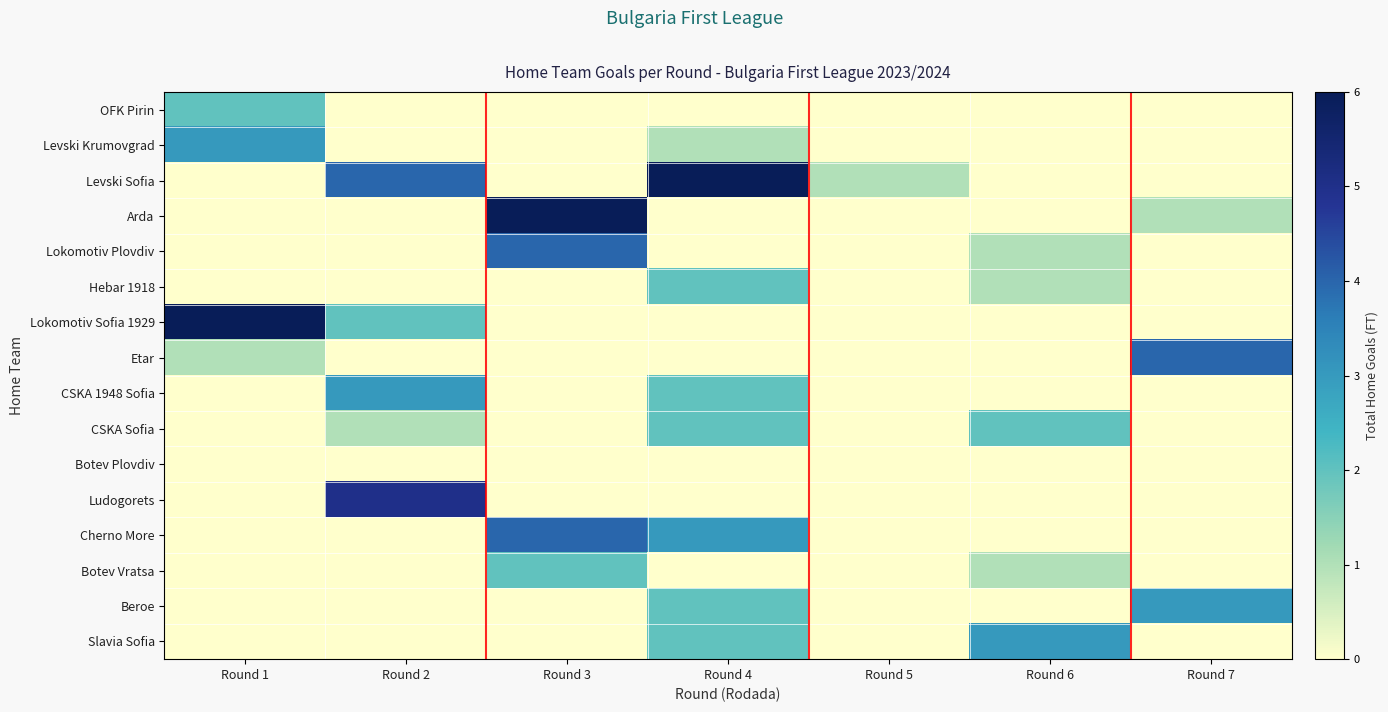

Reading left to right, extract all data points from this chart.

OFK Pirin: Round 1=2.0	Round 2=-0.5	Round 3=-0.5	Round 4=-0.5	Round 5=0.0	Round 6=-0.5	Round 7=-0.5
Levski Krumovgrad: Round 1=3.0	Round 2=-0.5	Round 3=-0.5	Round 4=1.0	Round 5=-0.5	Round 6=0.0	Round 7=-0.5
Levski Sofia: Round 1=-0.5	Round 2=4.0	Round 3=-0.5	Round 4=6.0	Round 5=1.0	Round 6=-0.5	Round 7=-0.5
Arda: Round 1=-0.5	Round 2=-0.5	Round 3=6.0	Round 4=-0.5	Round 5=-0.5	Round 6=-0.5	Round 7=1.0
Lokomotiv Plovdiv: Round 1=-0.5	Round 2=-0.5	Round 3=4.0	Round 4=-0.5	Round 5=0.0	Round 6=1.0	Round 7=-0.5
Hebar 1918: Round 1=0.0	Round 2=-0.5	Round 3=-0.5	Round 4=2.0	Round 5=-0.5	Round 6=1.0	Round 7=-0.5
Lokomotiv Sofia 1929: Round 1=6.0	Round 2=2.0	Round 3=-0.5	Round 4=-0.5	Round 5=0.0	Round 6=-0.5	Round 7=-0.5
Etar: Round 1=1.0	Round 2=-0.5	Round 3=-0.5	Round 4=-0.5	Round 5=-0.5	Round 6=-0.5	Round 7=4.0
CSKA 1948 Sofia: Round 1=-0.5	Round 2=3.0	Round 3=-0.5	Round 4=2.0	Round 5=-0.5	Round 6=-0.5	Round 7=0.0
CSKA Sofia: Round 1=-0.5	Round 2=1.0	Round 3=-0.5	Round 4=2.0	Round 5=-0.5	Round 6=2.0	Round 7=-0.5
Botev Plovdiv: Round 1=-0.5	Round 2=-0.5	Round 3=0.0	Round 4=-0.5	Round 5=0.0	Round 6=-0.5	Round 7=-0.5
Ludogorets: Round 1=-0.5	Round 2=5.0	Round 3=-0.5	Round 4=-0.5	Round 5=-0.5	Round 6=-0.5	Round 7=0.0
Cherno More: Round 1=-0.5	Round 2=-0.5	Round 3=4.0	Round 4=3.0	Round 5=-0.5	Round 6=-0.5	Round 7=-0.5
Botev Vratsa: Round 1=-0.5	Round 2=-0.5	Round 3=2.0	Round 4=-0.5	Round 5=-0.5	Round 6=1.0	Round 7=-0.5
Beroe: Round 1=-0.5	Round 2=-0.5	Round 3=-0.5	Round 4=2.0	Round 5=-0.5	Round 6=-0.5	Round 7=3.0
Slavia Sofia: Round 1=-0.5	Round 2=-0.5	Round 3=-0.5	Round 4=2.0	Round 5=-0.5	Round 6=3.0	Round 7=-0.5